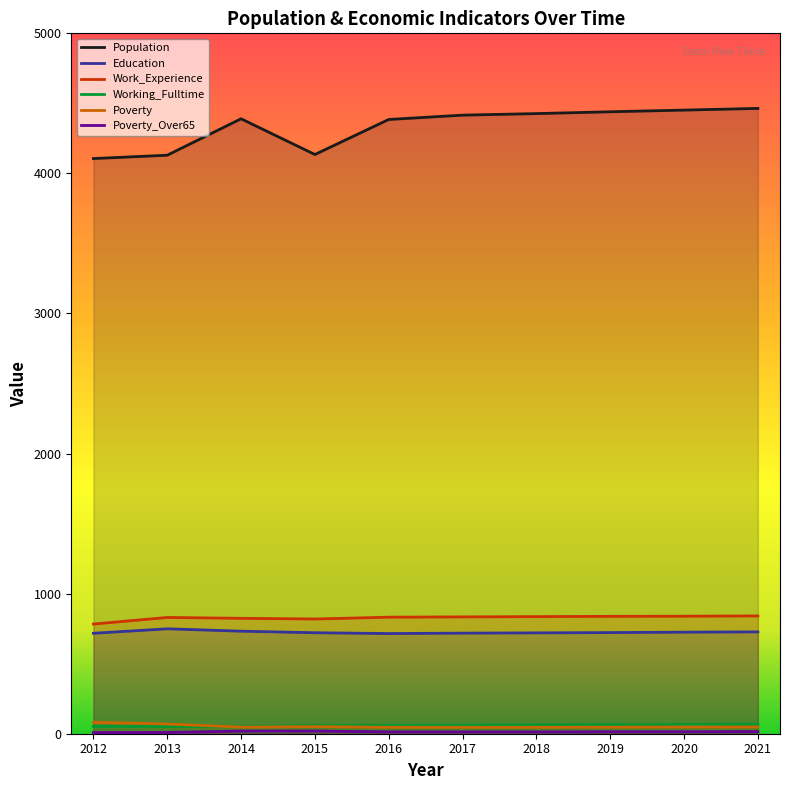

The Work_Experience series shows 564 at 2013. True or false?

False